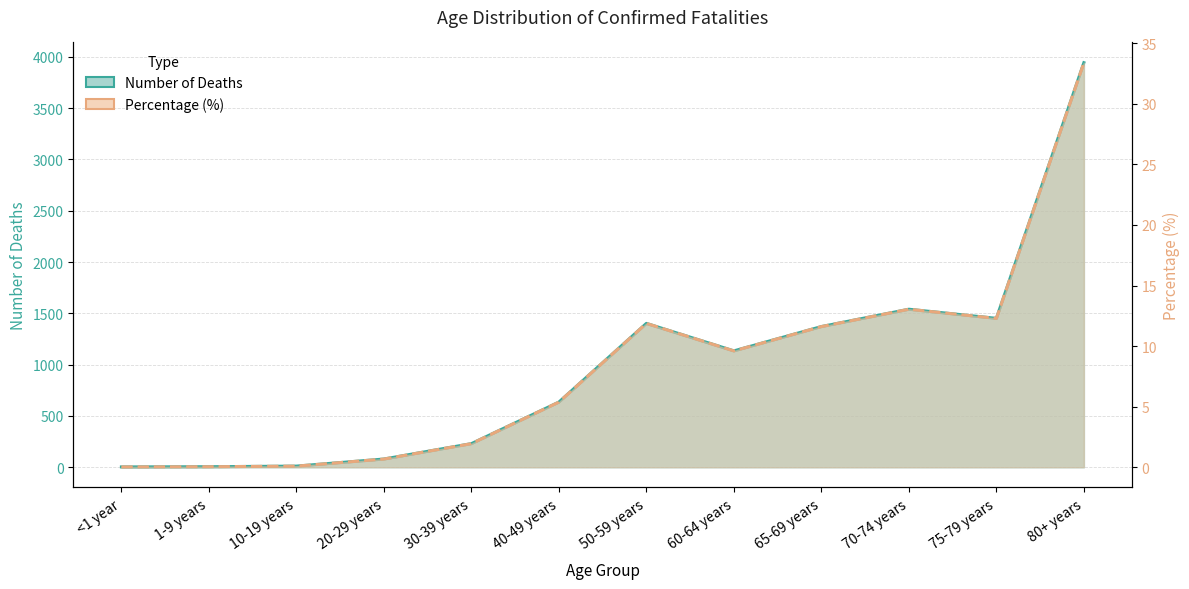

How many interior local valleys does the Number of Deaths series have?

2